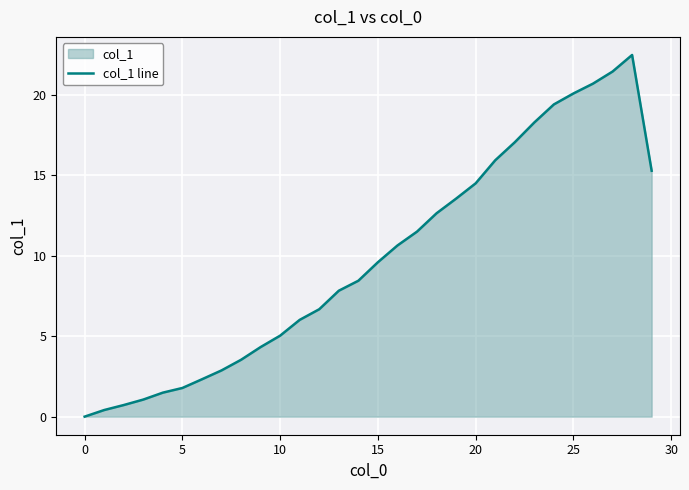

What is the maximum value shown in the chart?

22.5